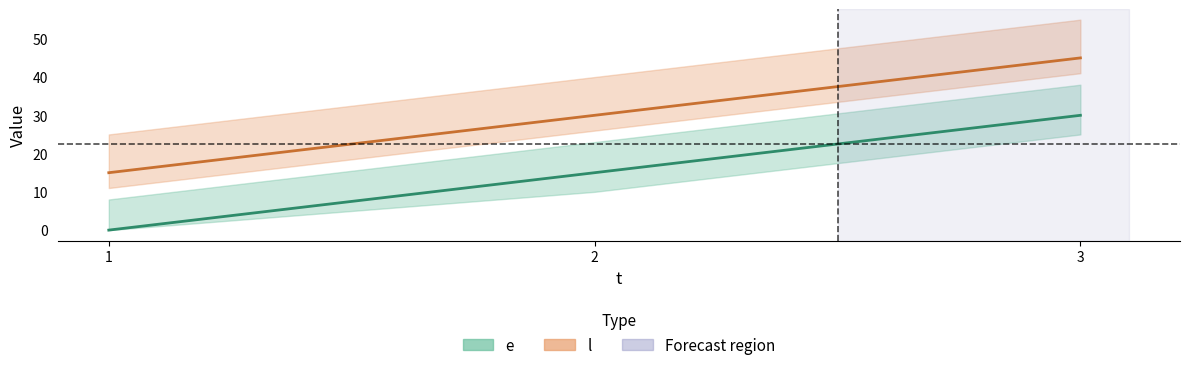

List the series in order of their peak value, lowest first.

e, l